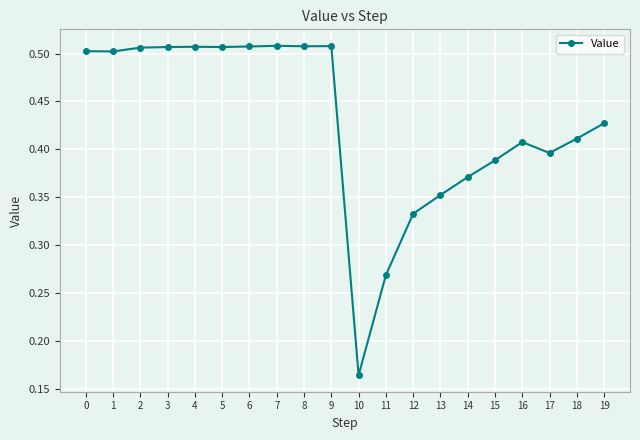

Does the chart display data point markers on the line(s)?

Yes